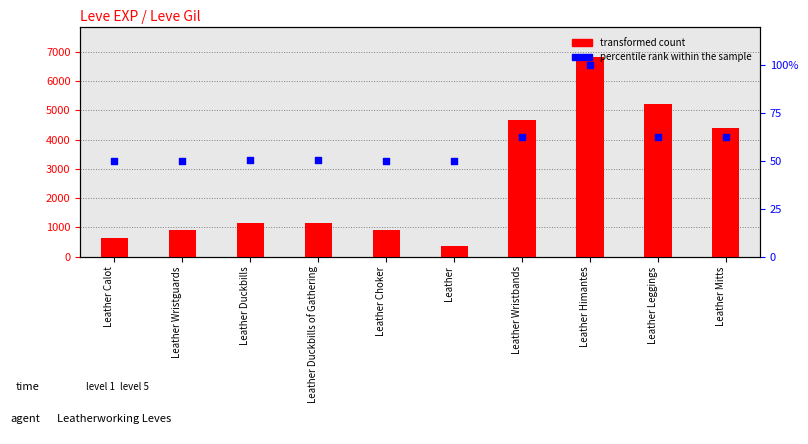

At which category is the sum across all series the highest?

Leather Himantes